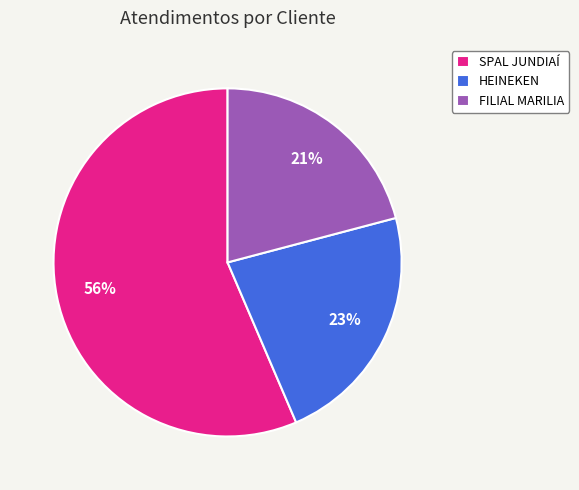

Combined, do SPAL JUNDIAÍ and HEINEKEN account for over 50%?

Yes